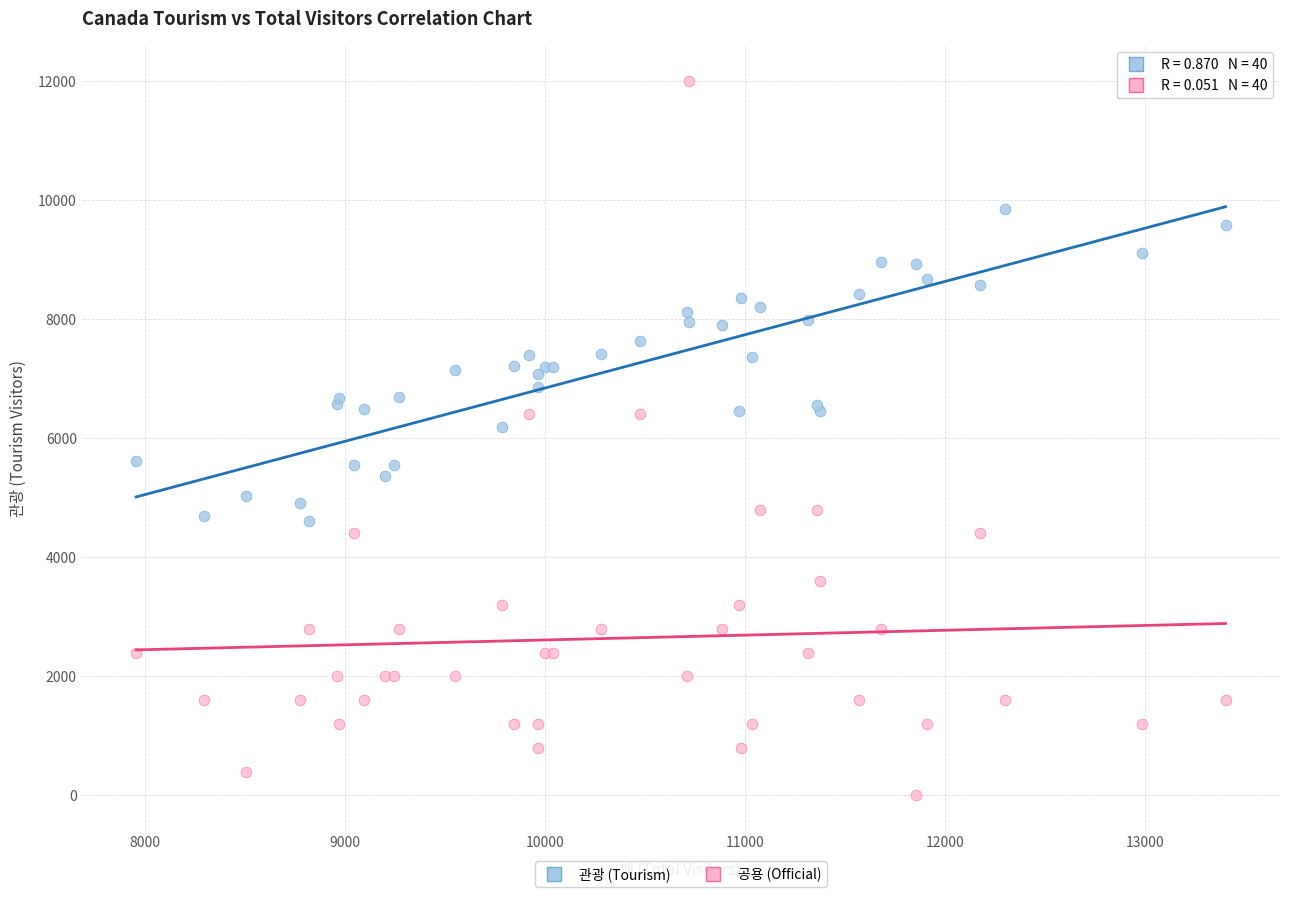

Across all series, what Y value is closest to 6000?

6190